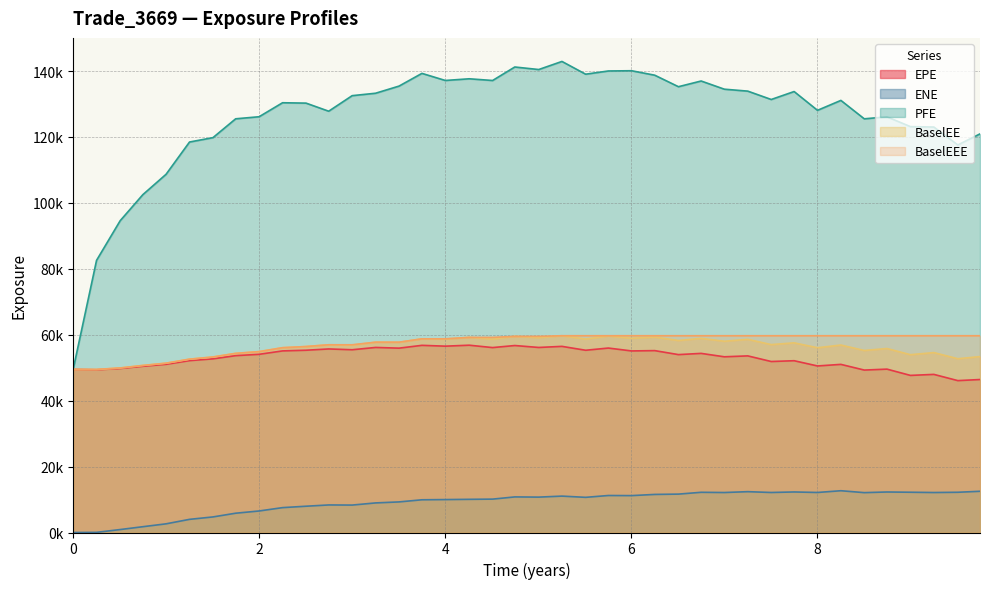

How many data points does each series have?

40